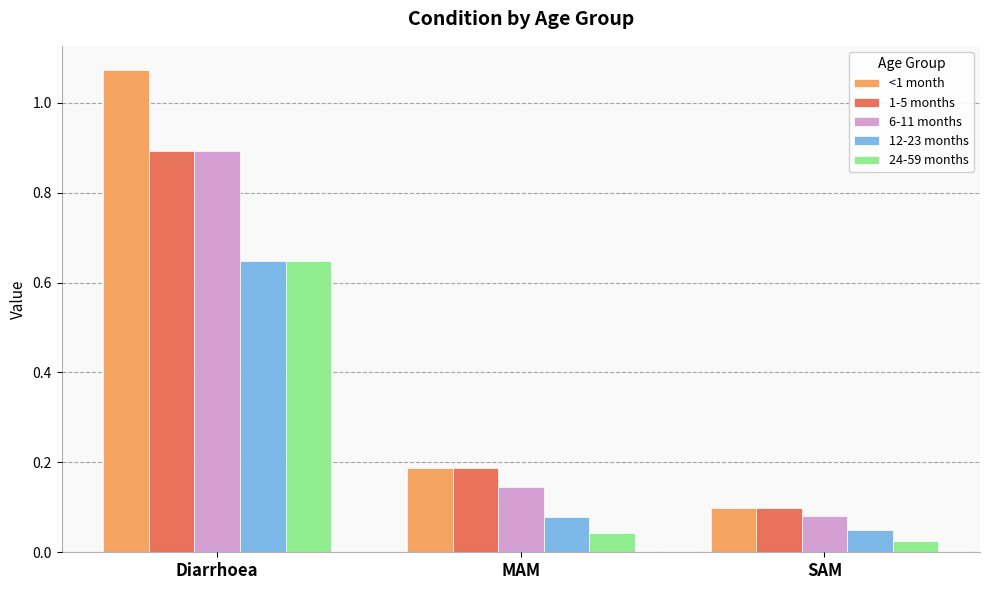

The <1 month series shows 1.5 at Diarrhoea. True or false?

False